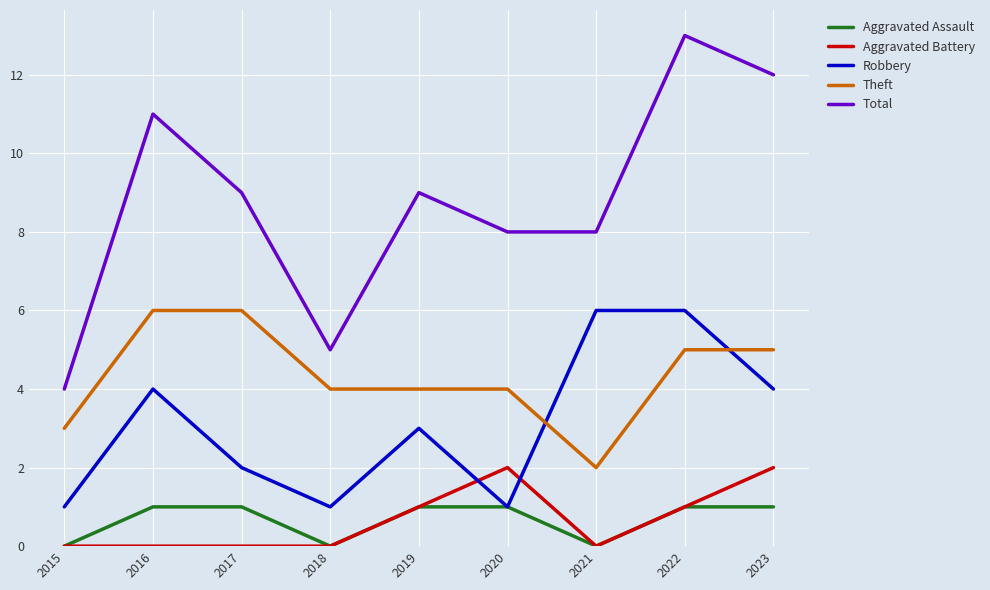

At 2017, list the series in order from largest to smallest.

Total, Theft, Robbery, Aggravated Assault, Aggravated Battery